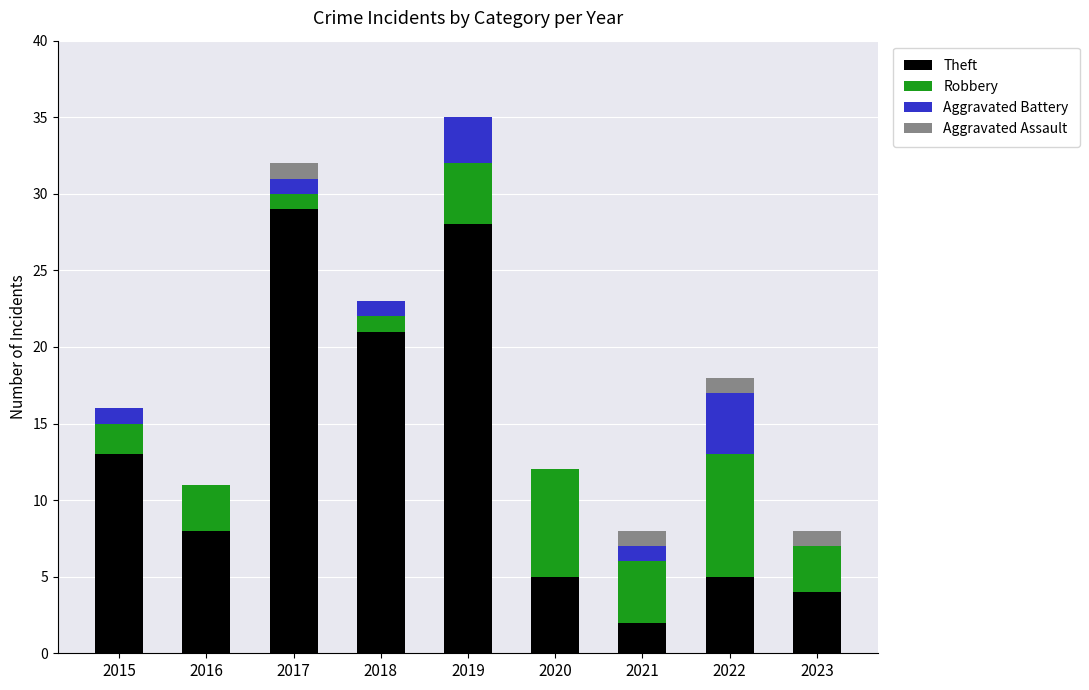

At which label is Theft closest to 15?

2015